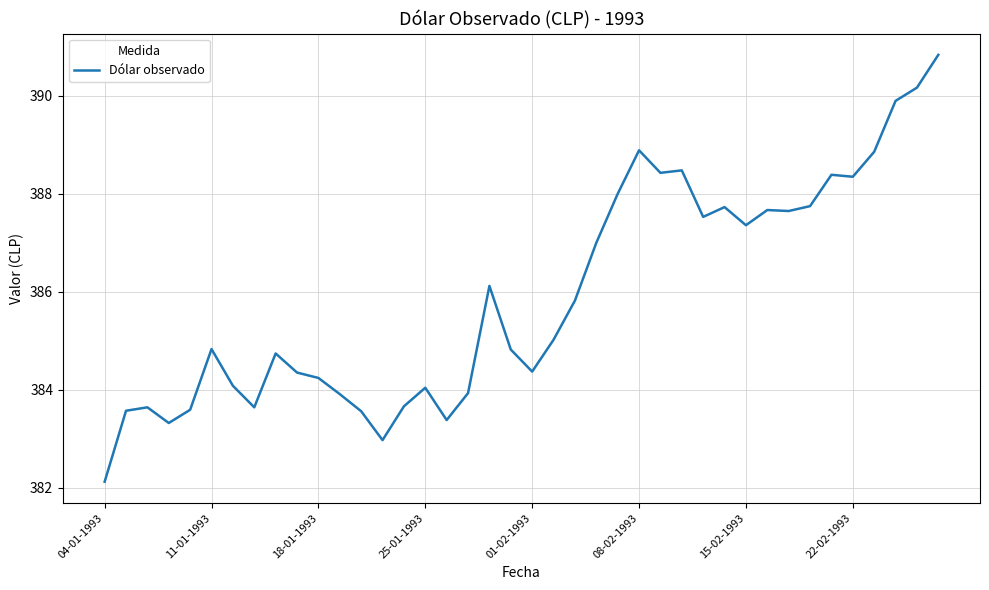

What is the difference between the maximum and minimum values?

8.7